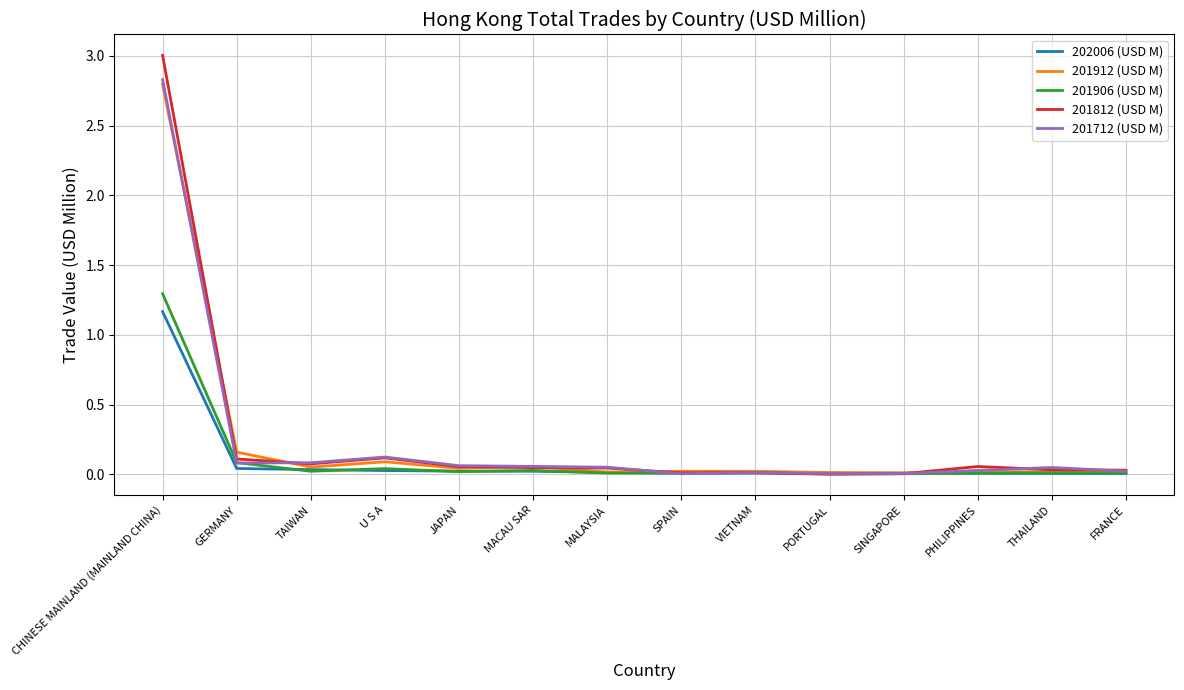

Where is the first local minimum for 201912 (USD M)?

TAIWAN